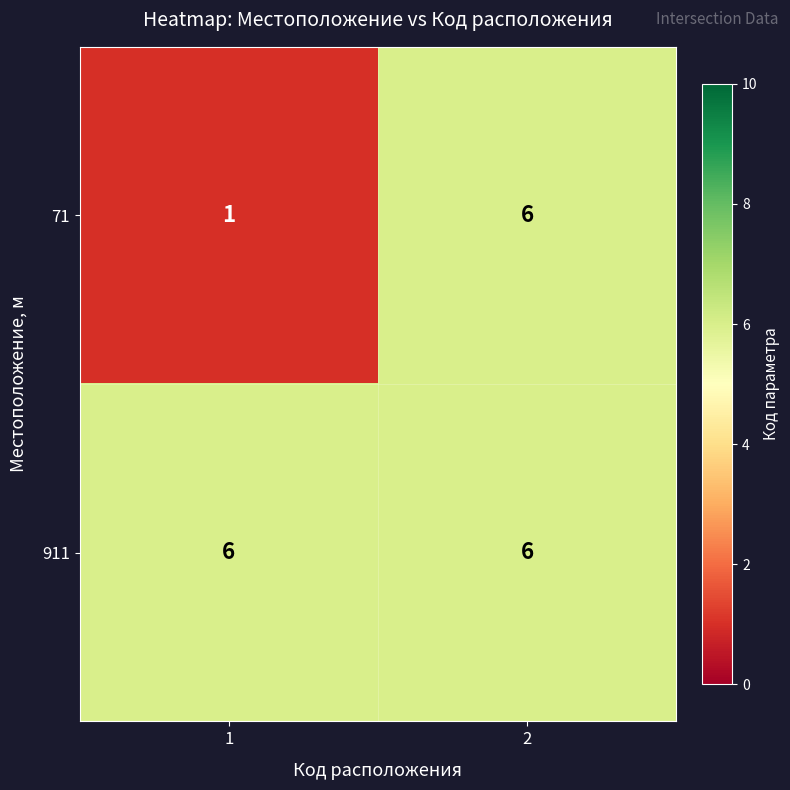

What is the sum of the 911 values at 1 and 2?

12